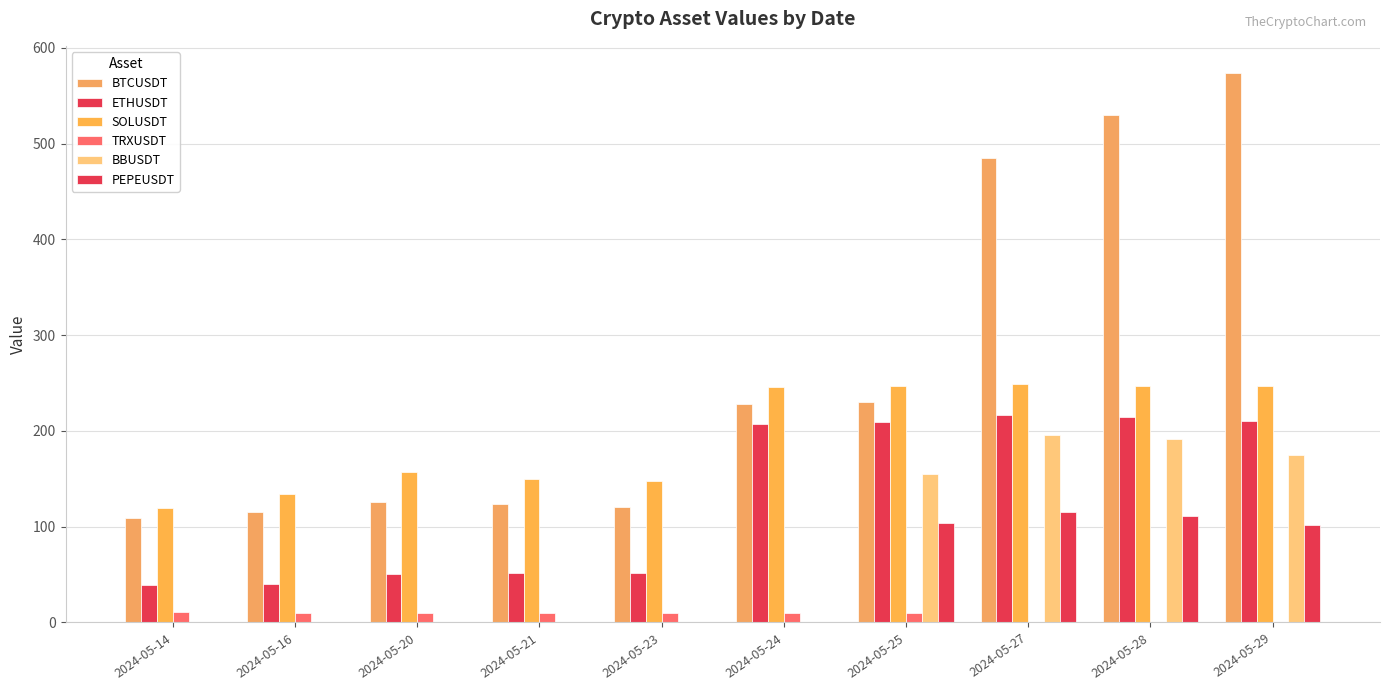

Are the bars grouped side by side (vs. stacked)?

Yes